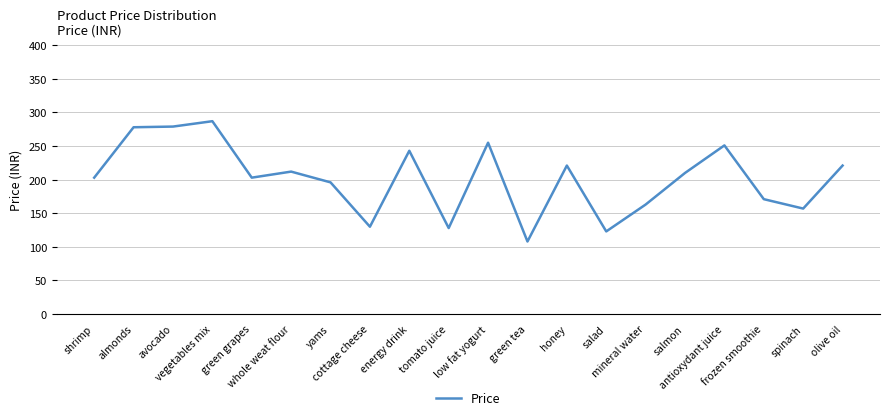

What is the greatest value displayed?

287